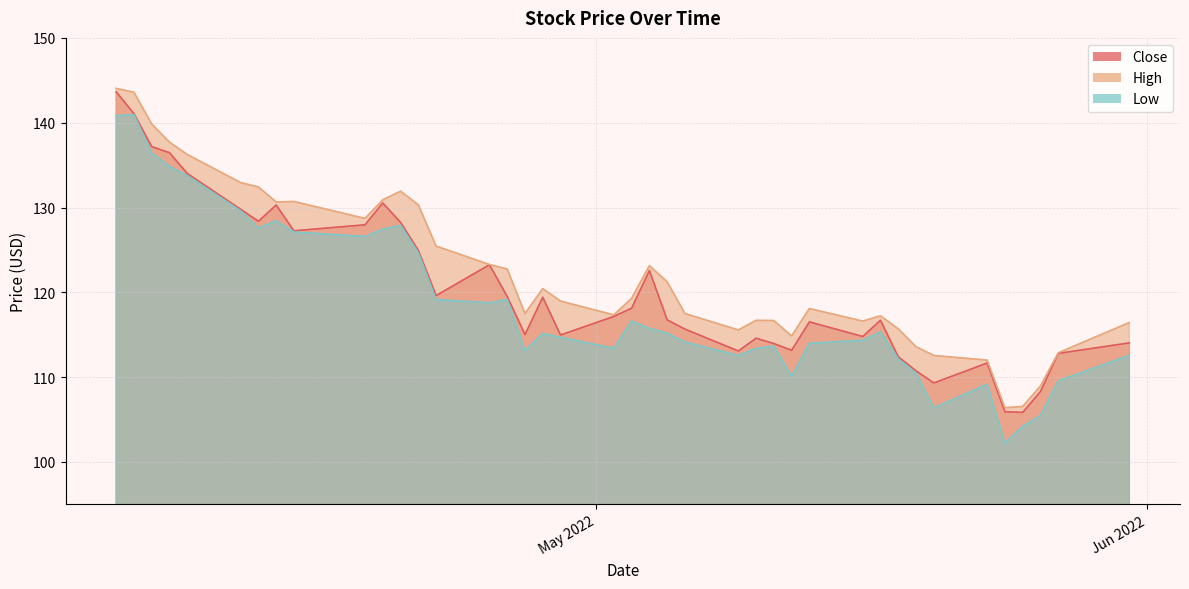

True or false: High and Low cross at least once.

False